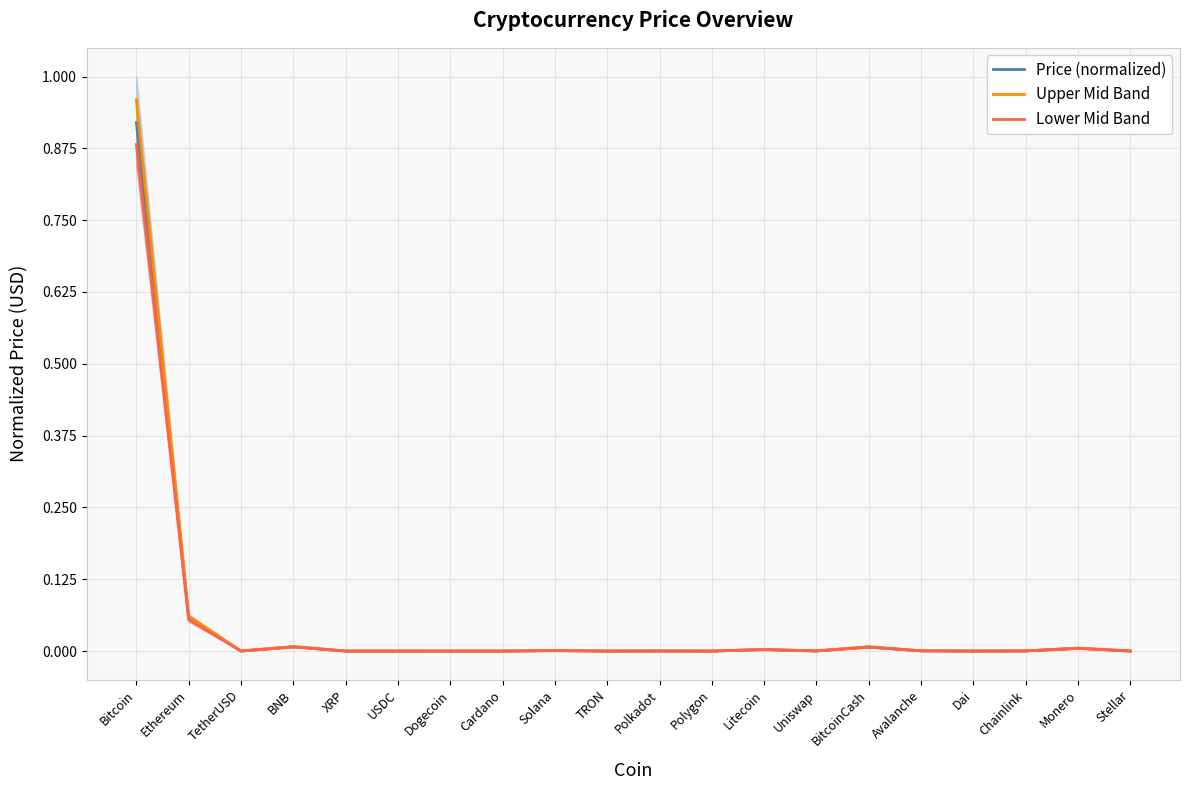

What is the sum of all Lower Mid Band values?

1.0